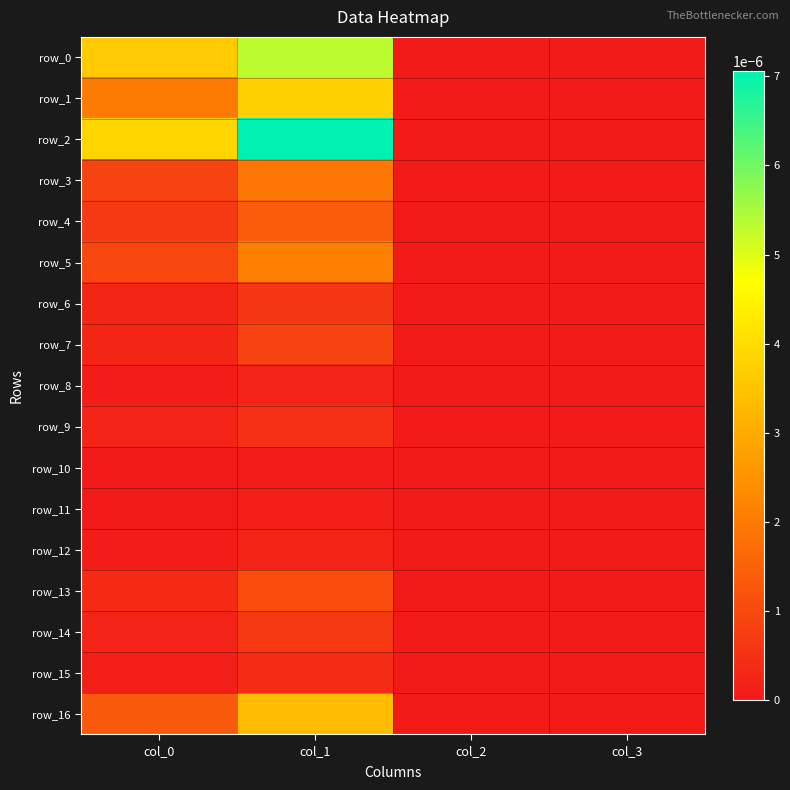

At which label is row_2 closest to 0?

col_2